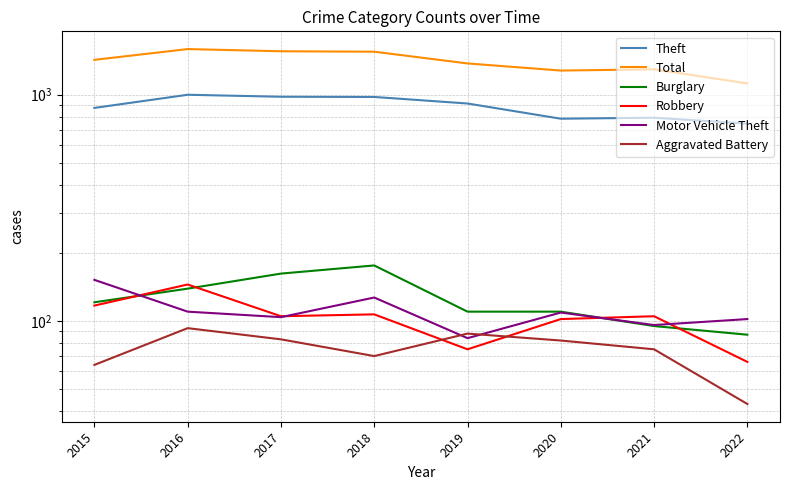

At which label does Total first exceed 1425?

2016